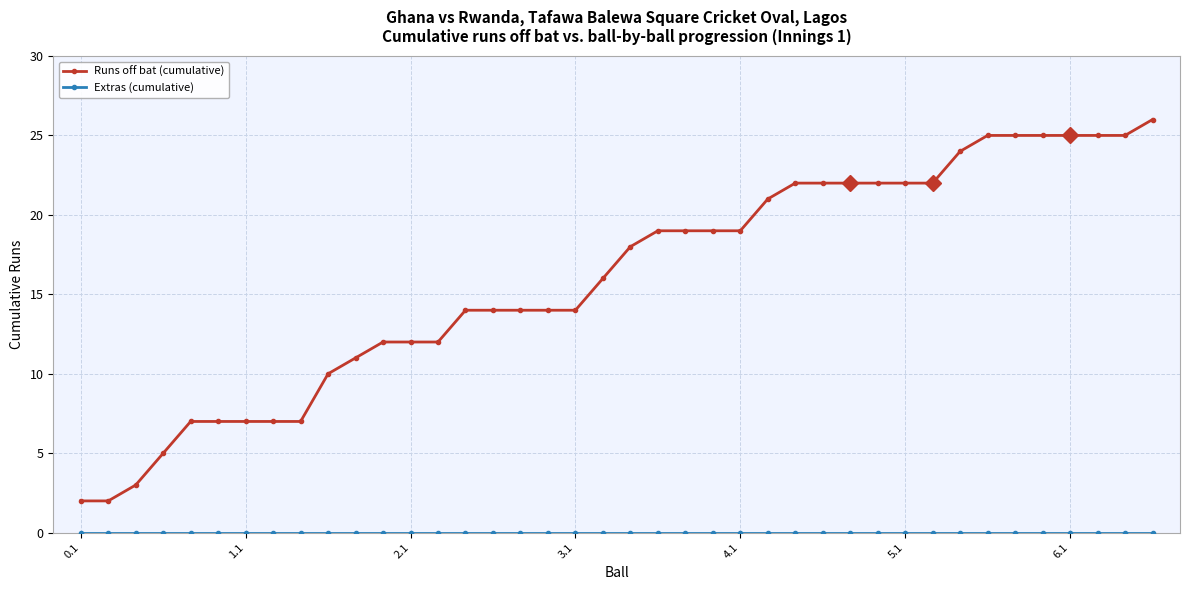

What is the greatest value displayed?

26